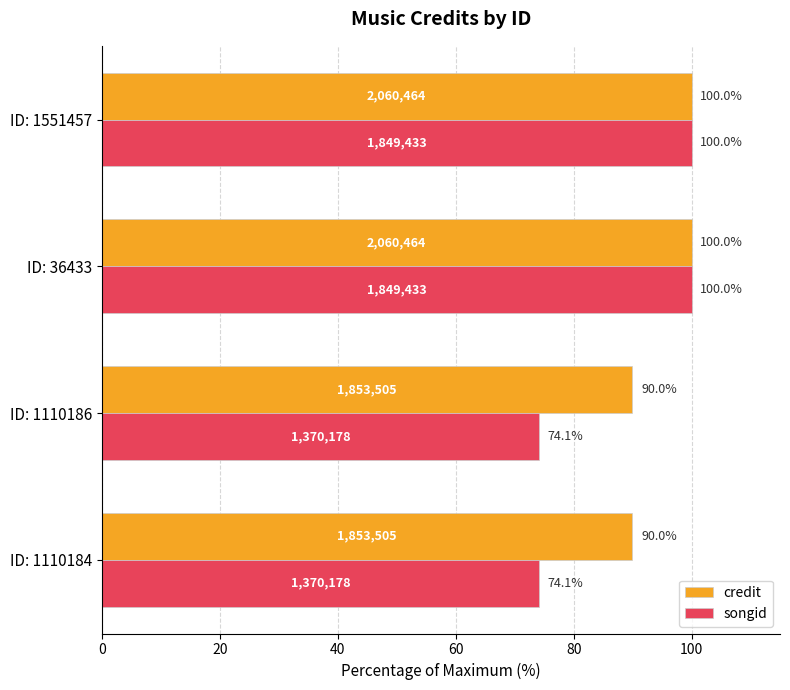

True or false: songid has a value of 29.2 at ID: 1551457.

False